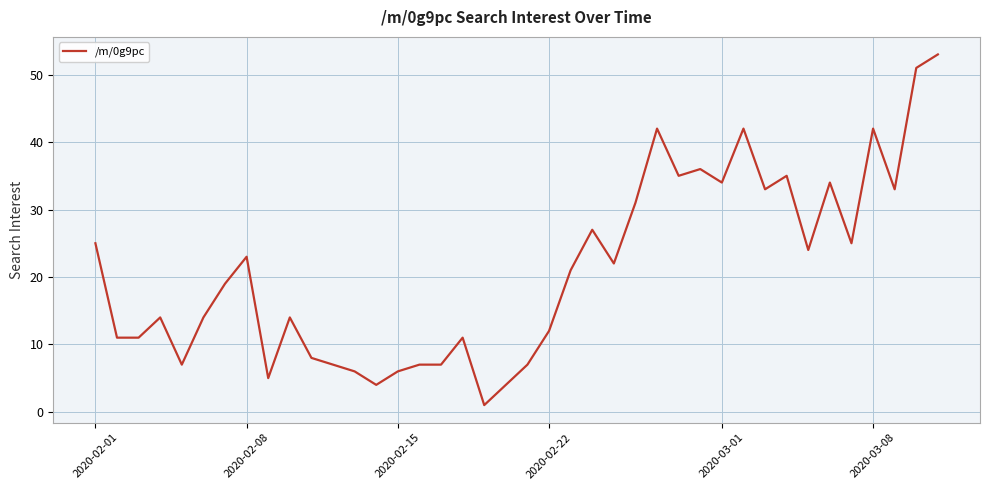

What is the difference between the maximum and minimum values?

52